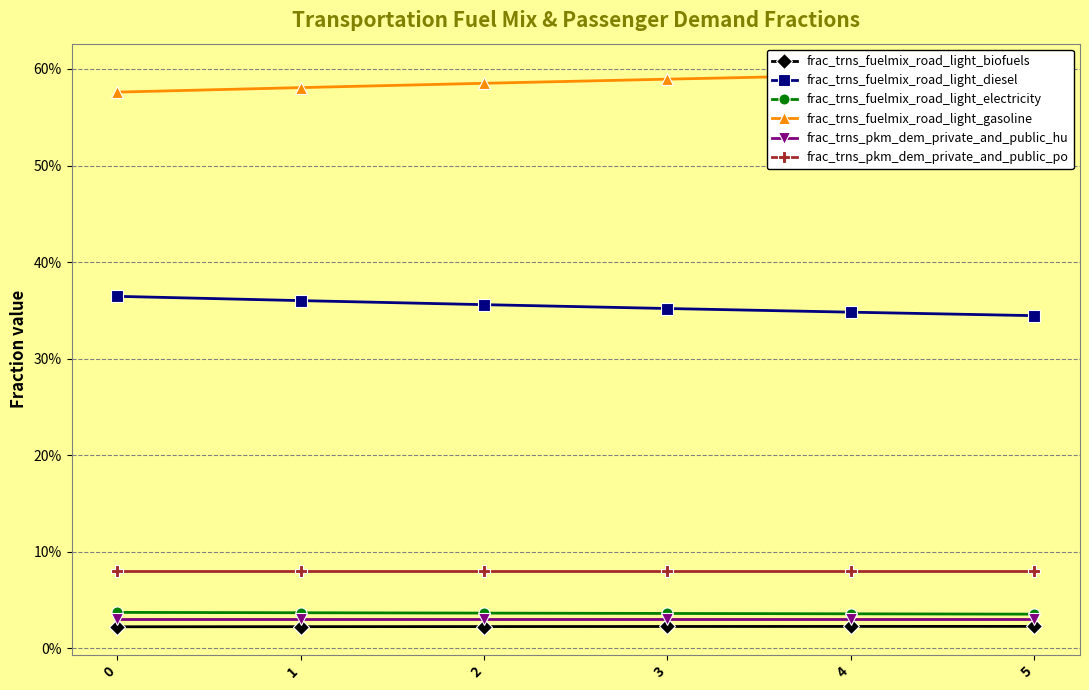

True or false: frac_trns_fuelmix_road_light_gasoline and frac_trns_fuelmix_road_light_electricity intersect in this chart.

False